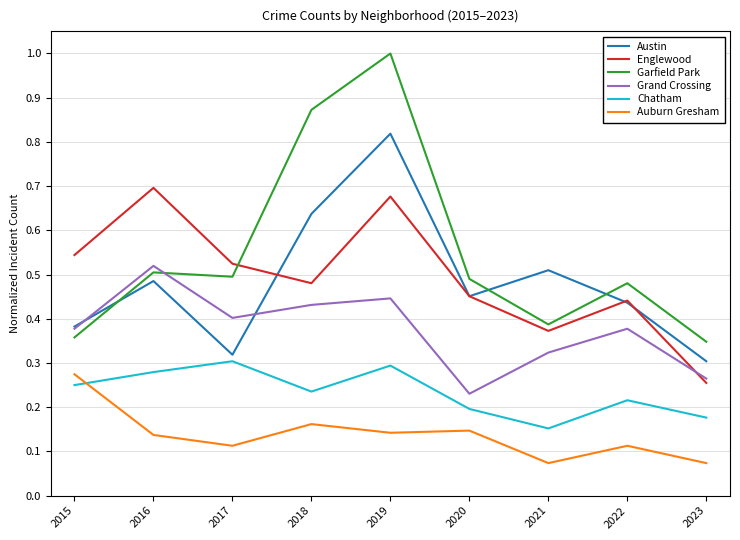

At which category does Chatham reach its first local valley?

2018